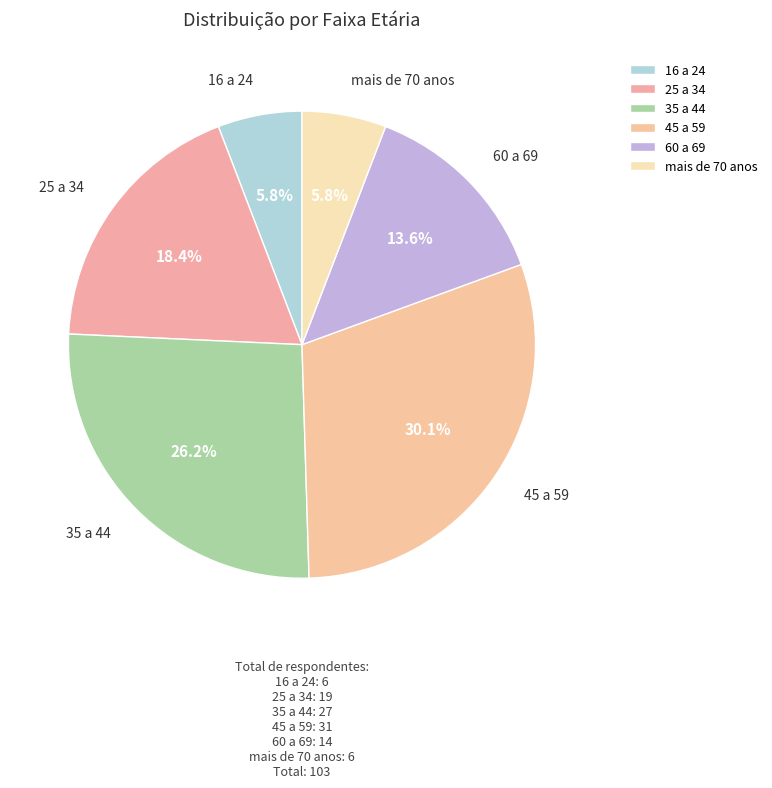

Is 35 a 44 the majority of the pie?

No